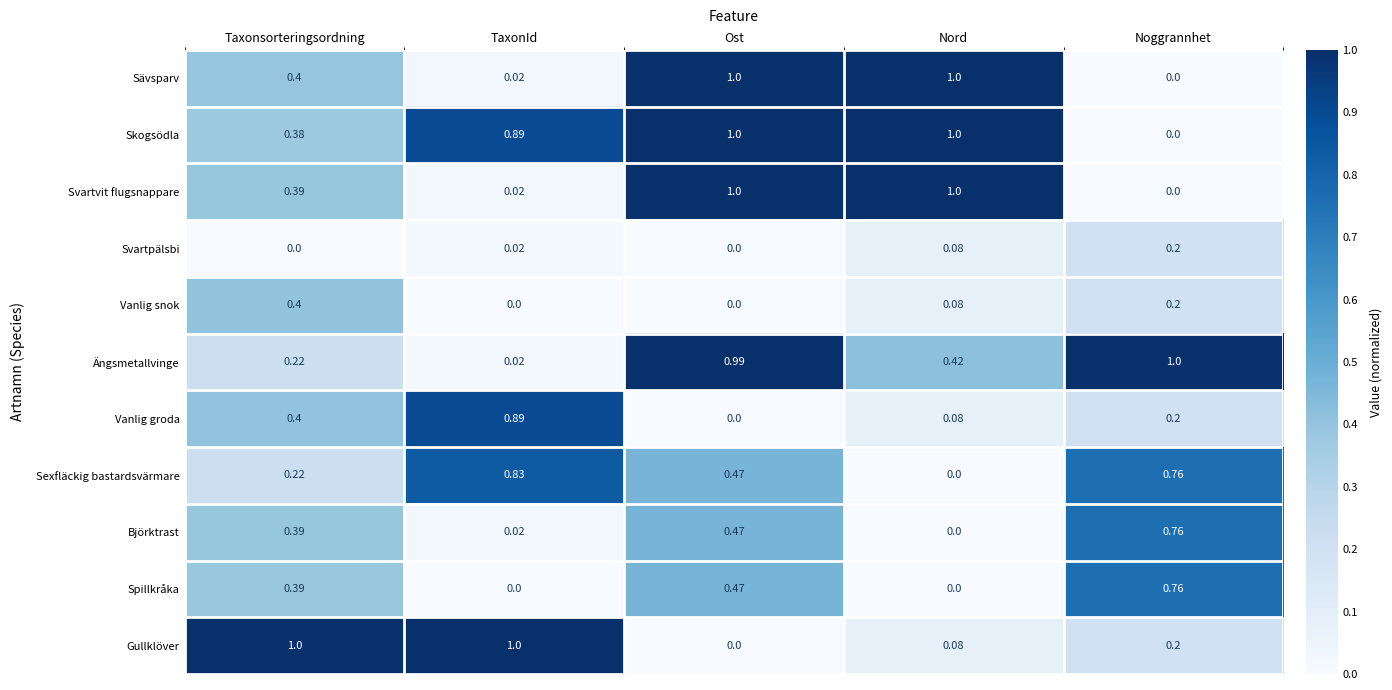

What is the total value across all series at Ost?

5.4